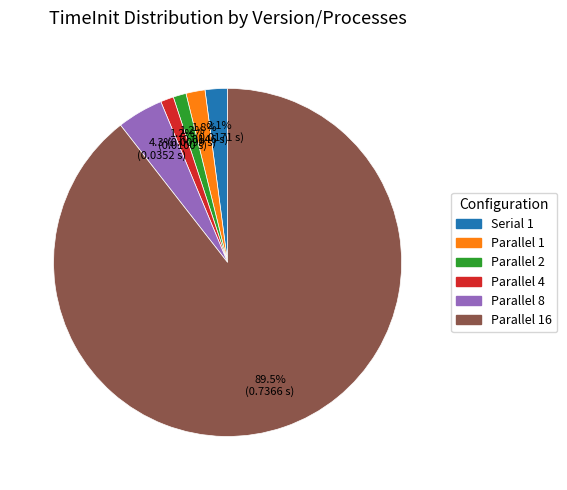

Between Parallel 8 and Parallel 2, which is larger?

Parallel 8